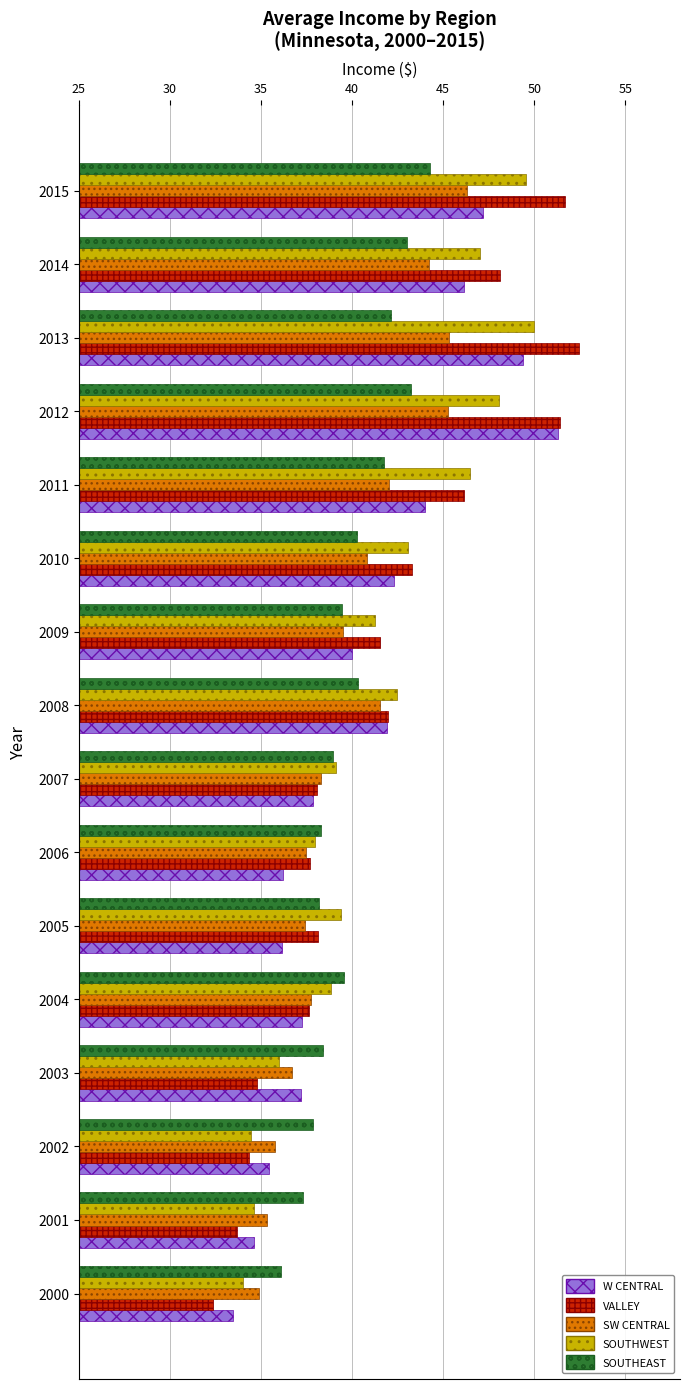

What is the difference between the maximum and minimum values in the SOUTHWEST series?

16.0